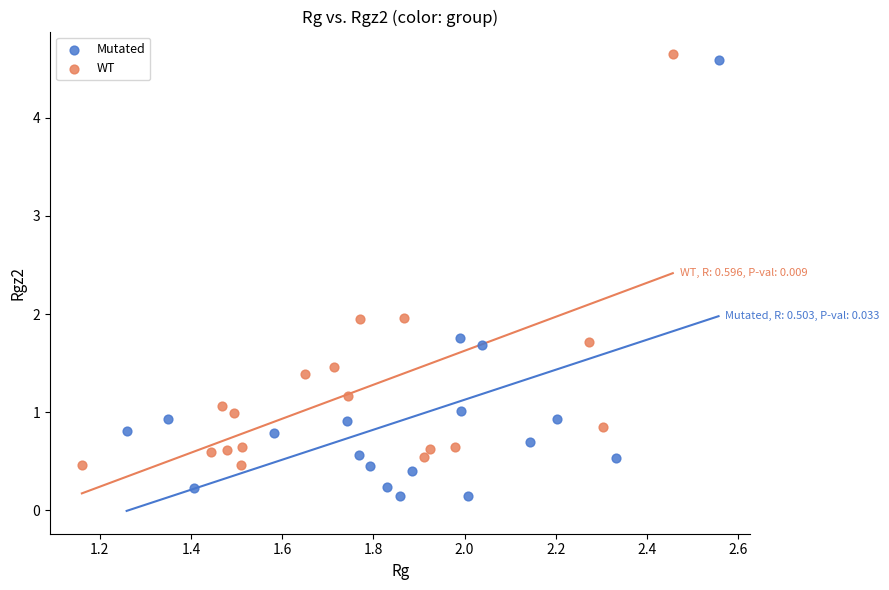

Which series reaches the maximum Y coordinate?

WT